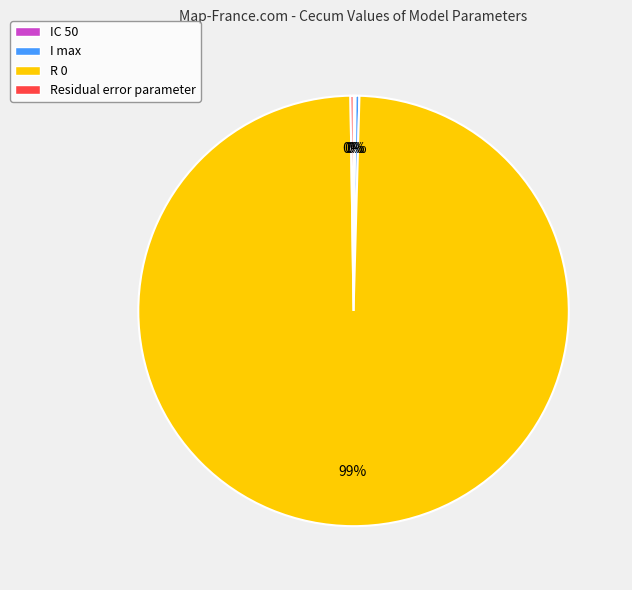

True or false: I max accounts for 0% of the total.

True